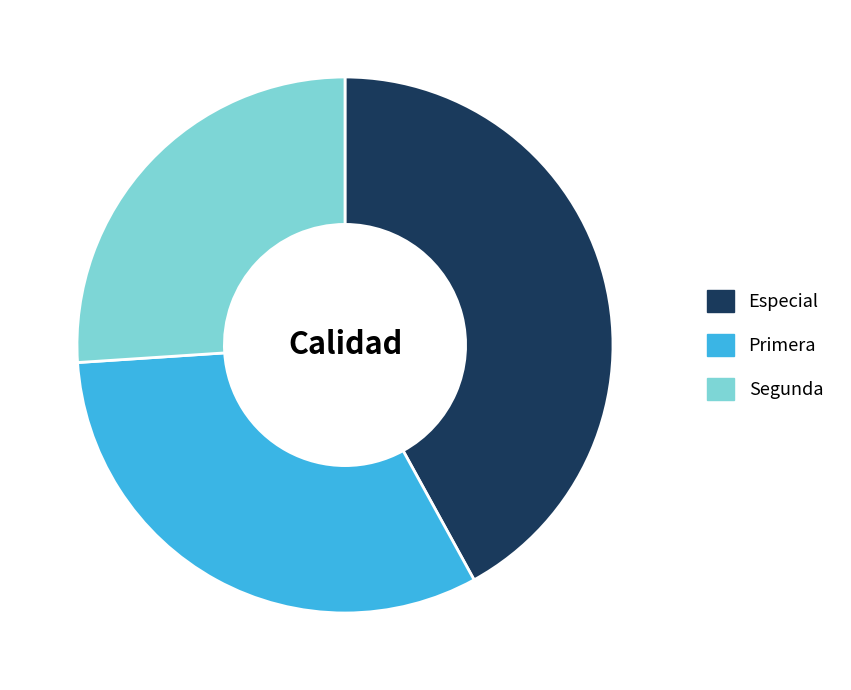

Which slice is the largest?

Especial